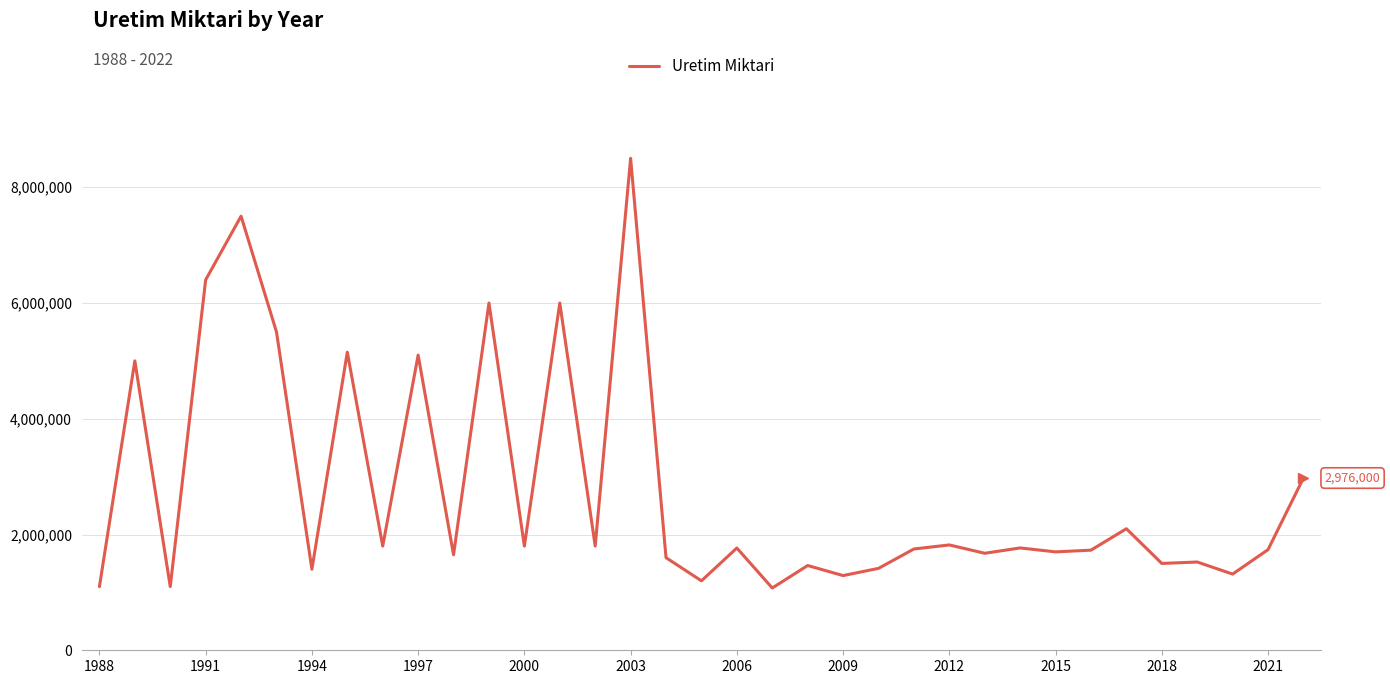

What is the smallest value displayed?

1075854